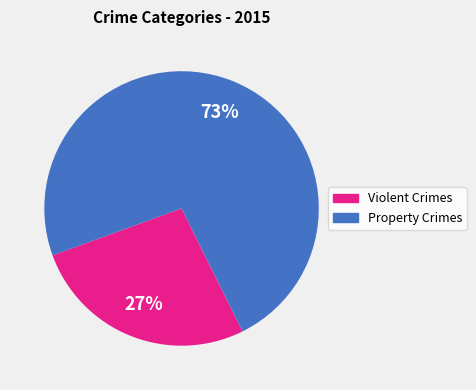

To the nearest percent, what is the average slice percentage?

50%